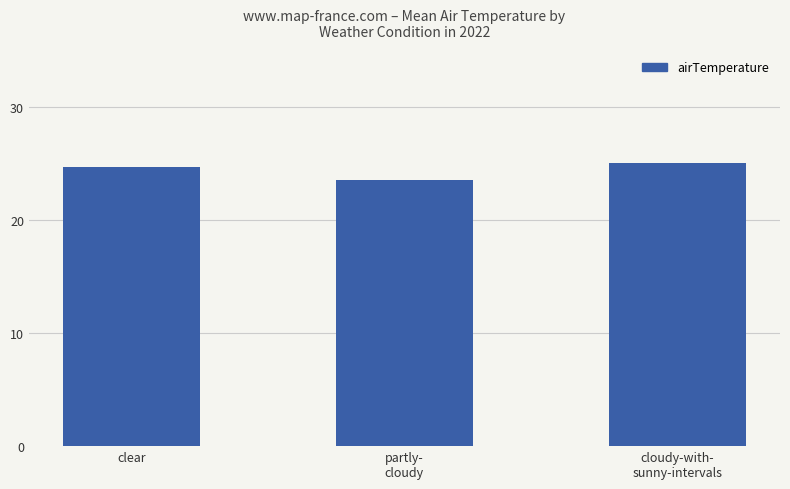

How many series are shown in this chart?

1